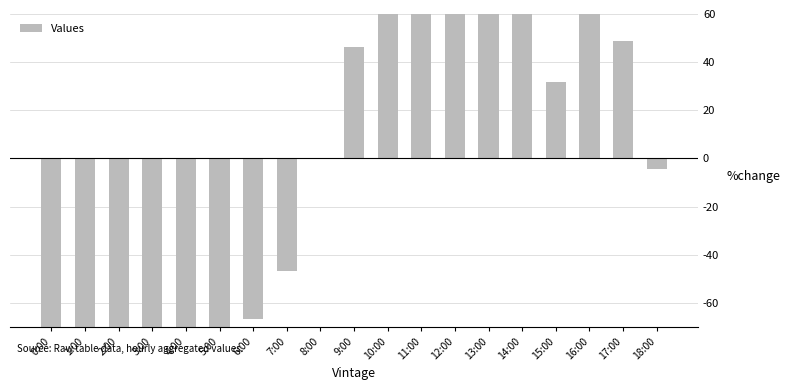

How many values are below zero?

10